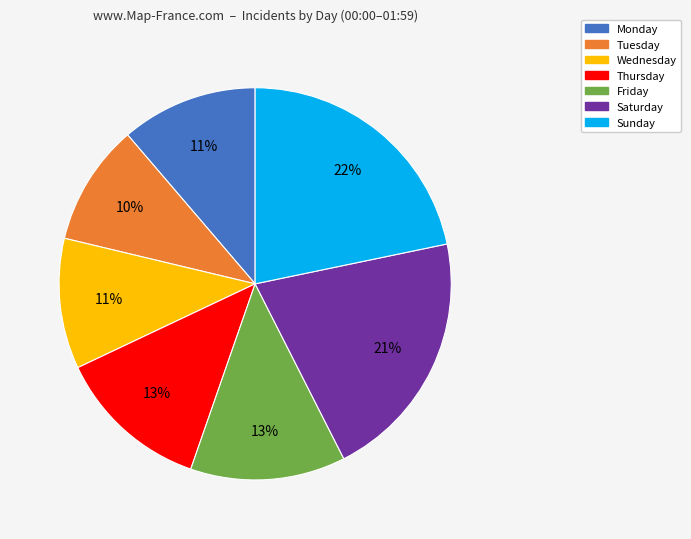

To the nearest percent, what percentage of the pie is Friday?

13%